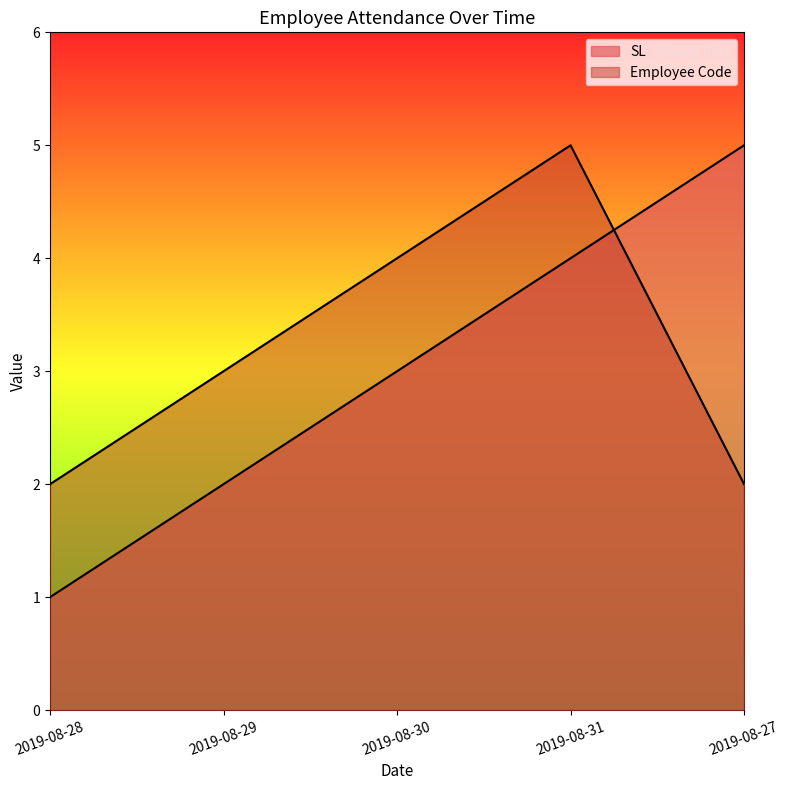

What is the average value of the Employee Code series?

3